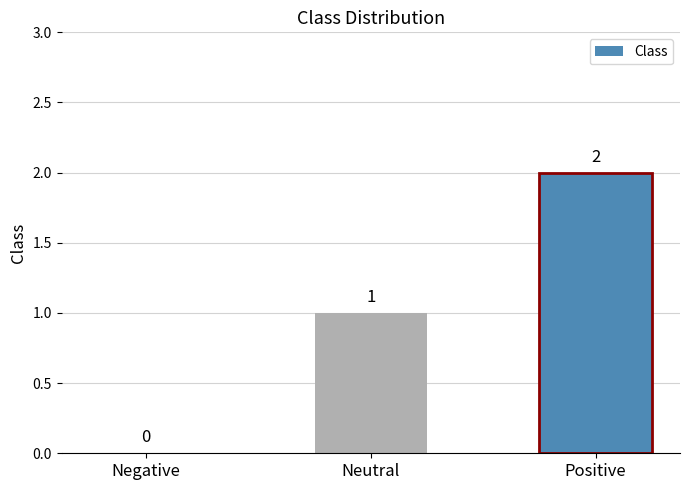

How many positive values are there?

2